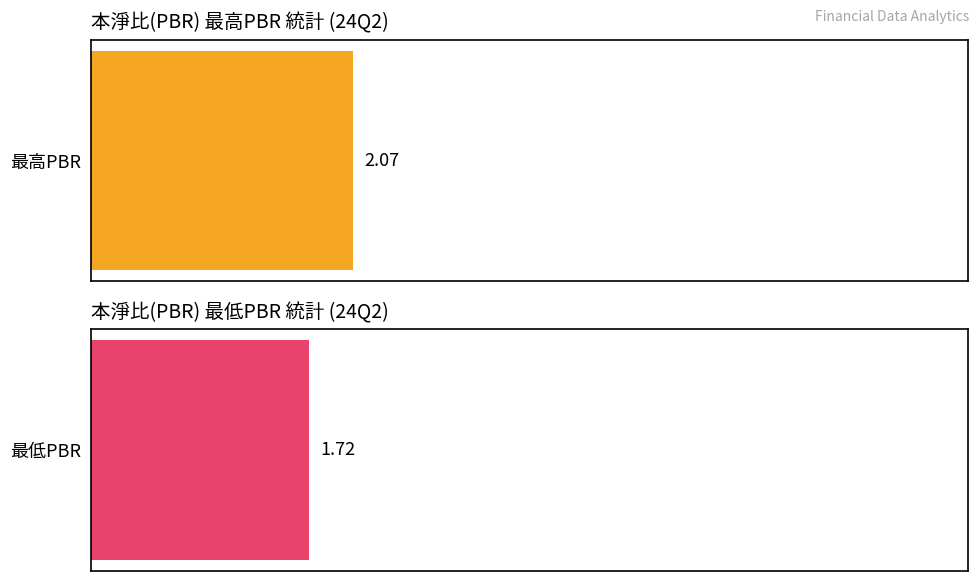

Where is 最高PBR nearest to the value 3?

24Q2